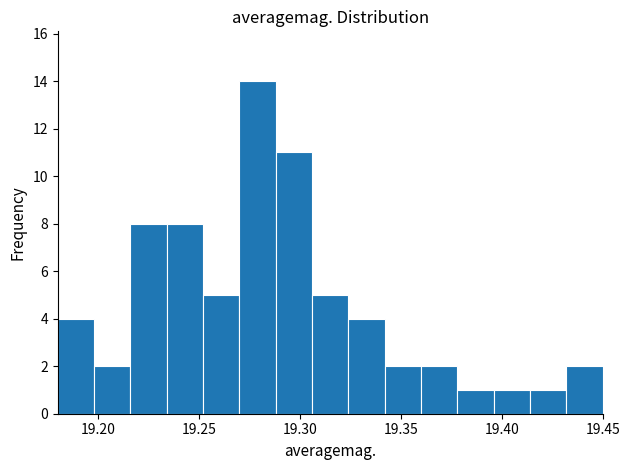

Around what value on the x-axis is the tallest bar? Give the approximate position of its centre, as read against the axis.

19.280